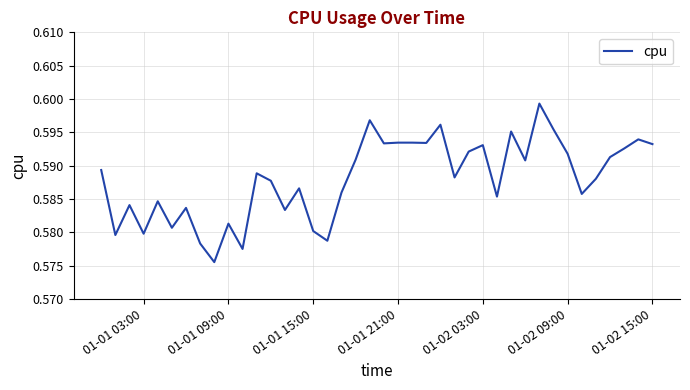

How many interior local valleys (lower than both neighbors) does the data have?

13